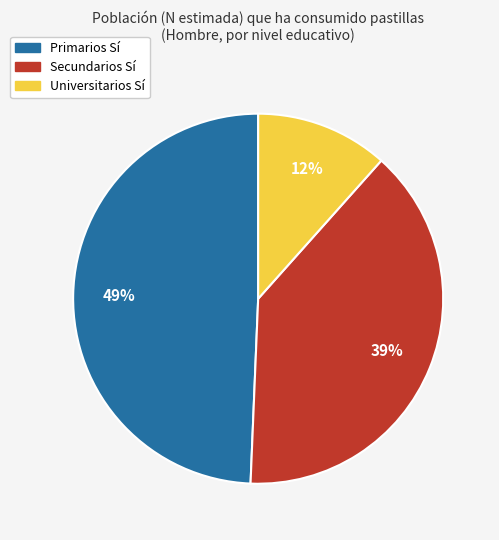

Does Universitarios Sí represent more than half of the total?

No